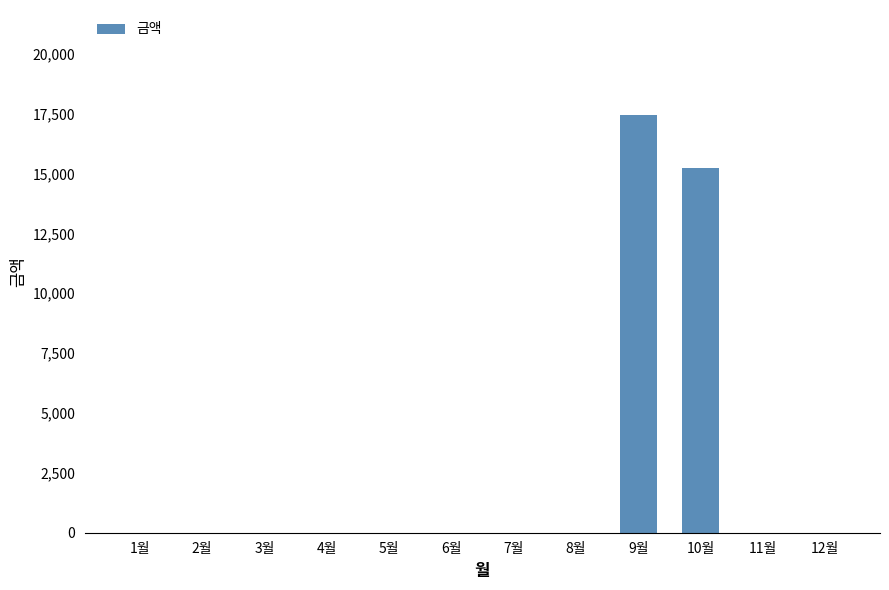

How many series are shown in this chart?

1